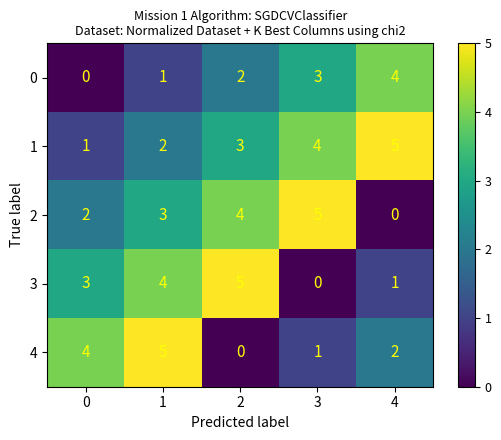

Count the number of data series in this chart.

5